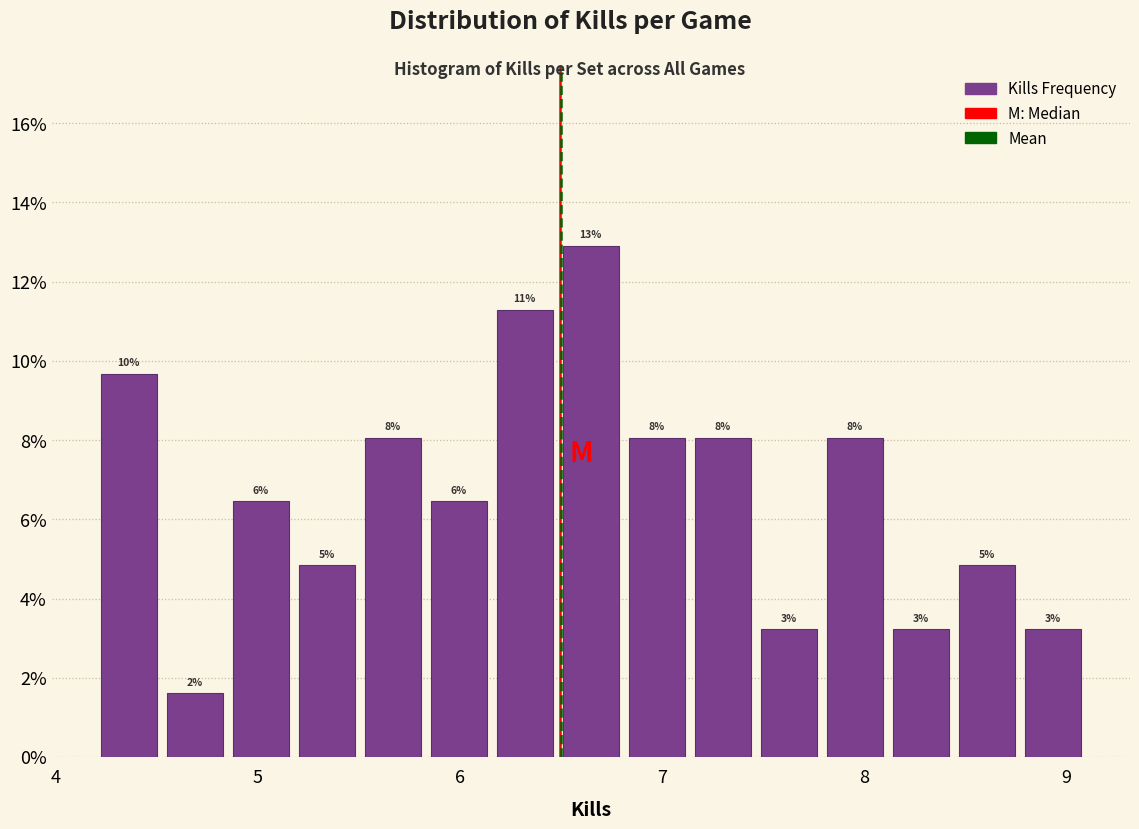

Read against the x-axis, roughly where is the centre of the tallest bar?

6.6